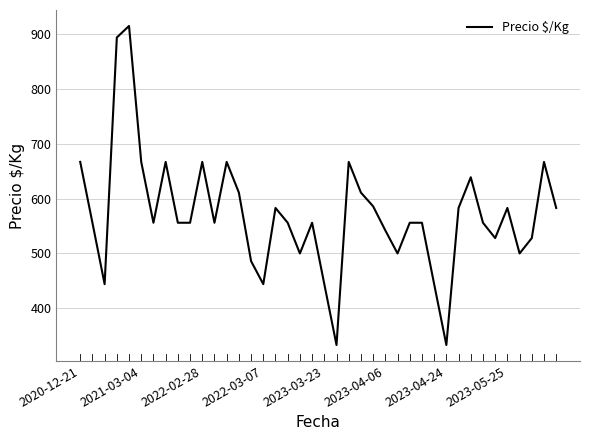

What is the maximum value shown in the chart?

915